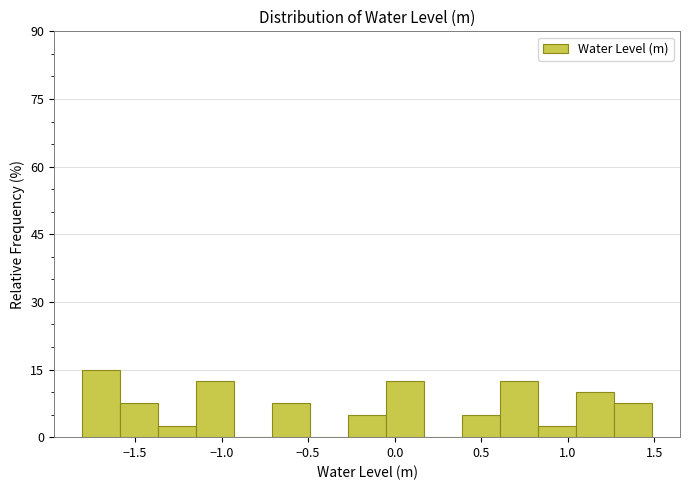

Reading left to right, list every bar in this chart as the range it spans on the x-axis followed by its height. Neither the bar edges nor the heights are printed on the chart, so give them approximately, as read against the axes.

-1.80 to -1.60: 16
-1.60 to -1.35: 8
-1.35 to -1.15: 2
-1.15 to -0.95: 12
-0.95 to -0.70: 0
-0.70 to -0.50: 8
-0.50 to -0.25: 0
-0.25 to -0.05: 6
-0.05 to 0.15: 12
0.15 to 0.40: 0
0.40 to 0.60: 6
0.60 to 0.85: 12
0.85 to 1.05: 2
1.05 to 1.25: 10
1.25 to 1.50: 8